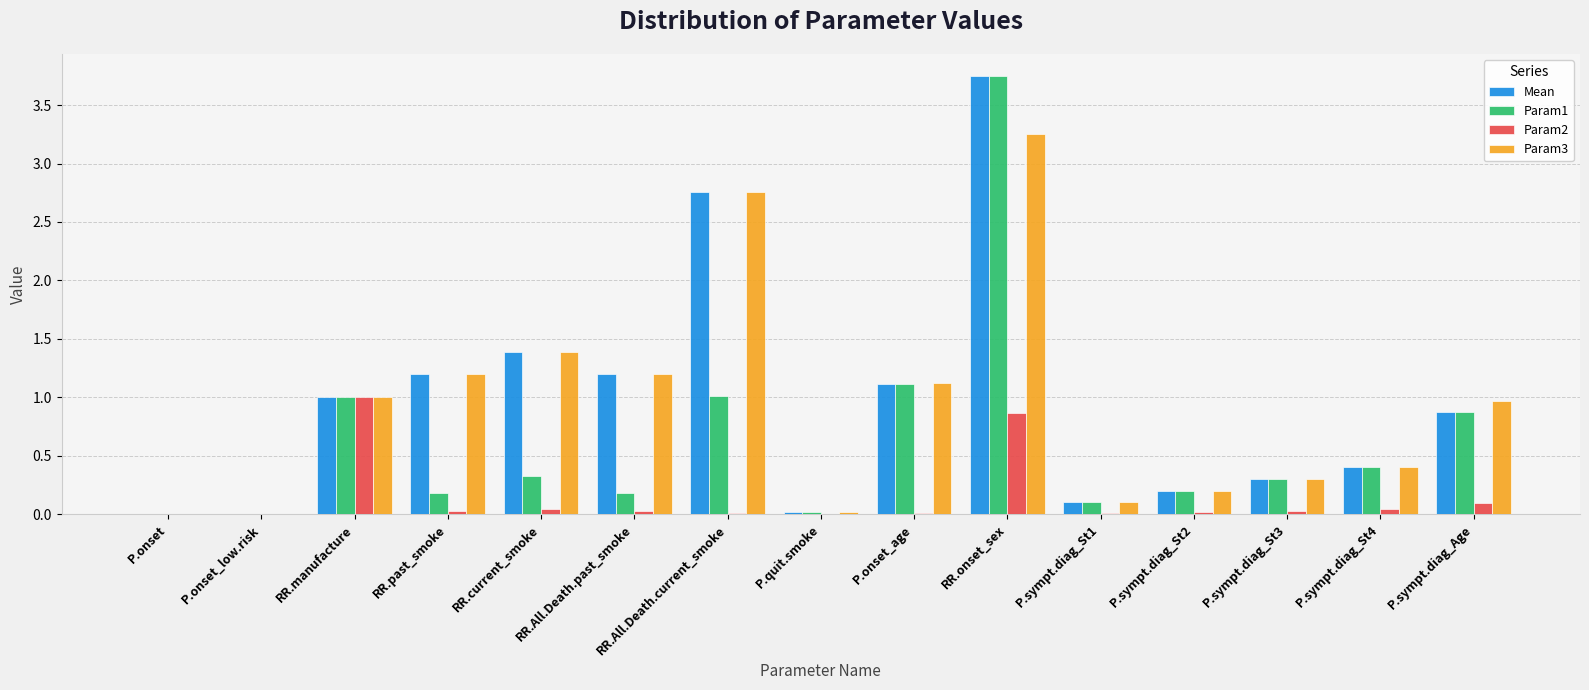

At which category does the chart reach its peak across all series?

RR.onset_sex